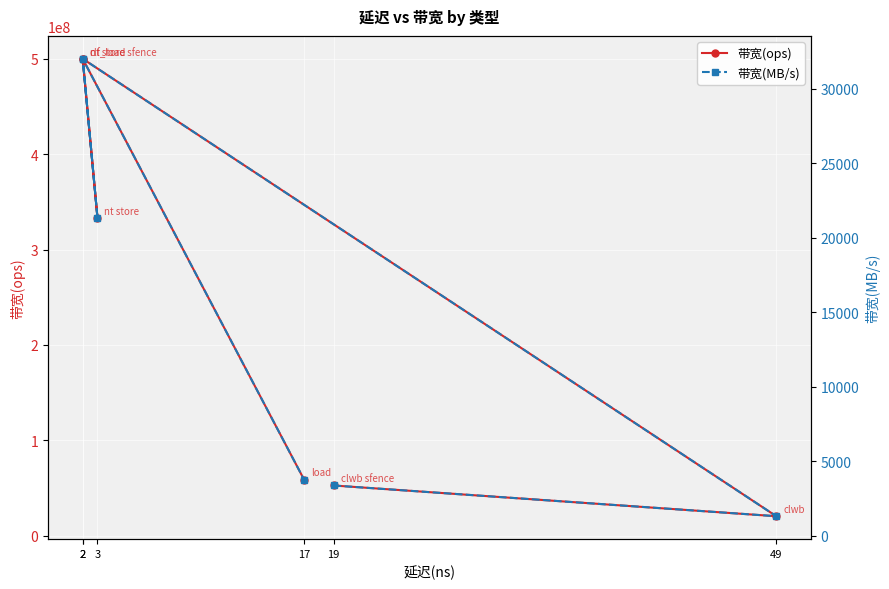

Which category has the lowest value across all series?

49